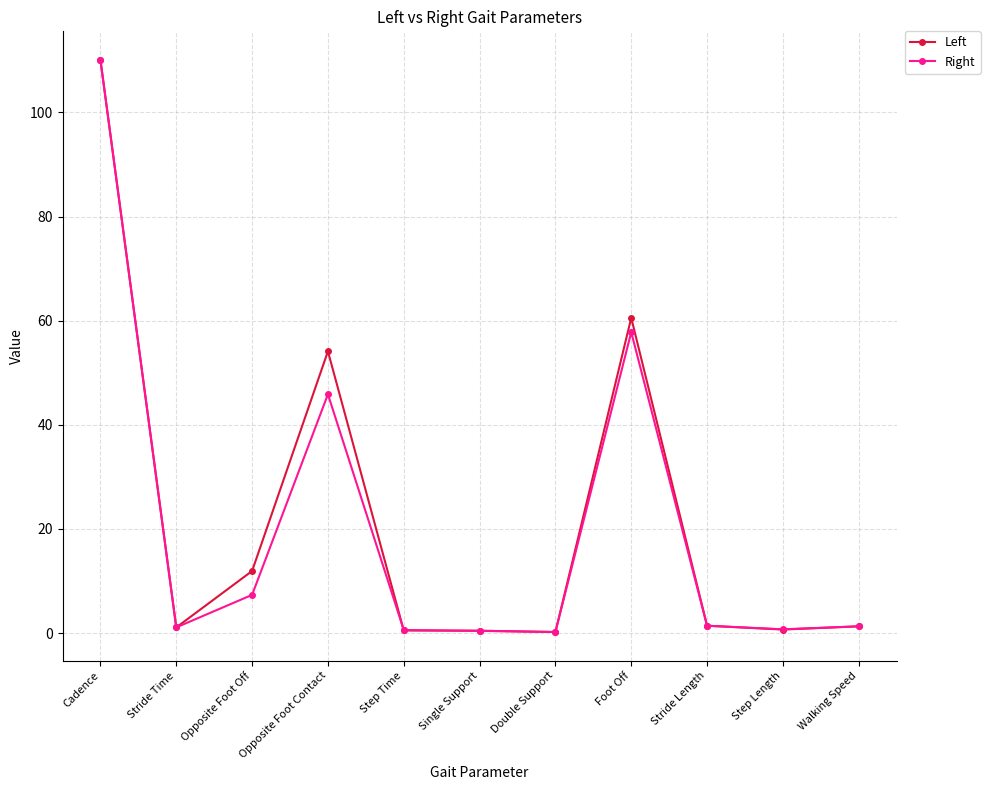

Where is the first local maximum for Left?

Opposite Foot Contact